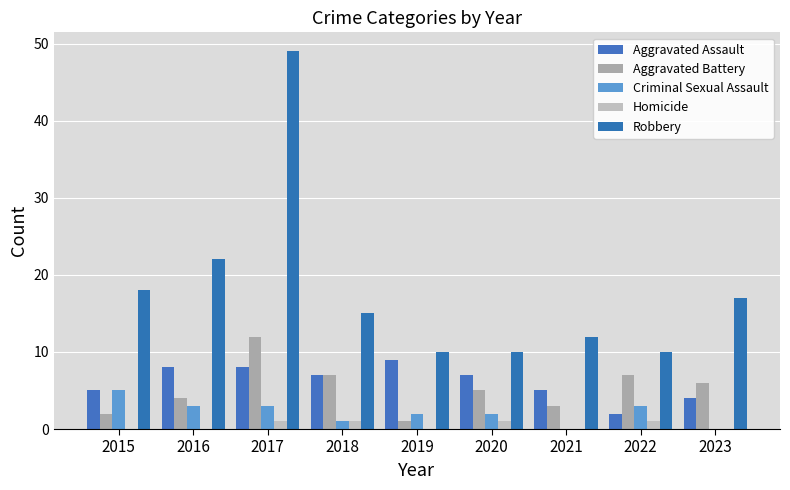

Rank the series at 2021 from lowest to highest value.

Criminal Sexual Assault, Homicide, Aggravated Battery, Aggravated Assault, Robbery